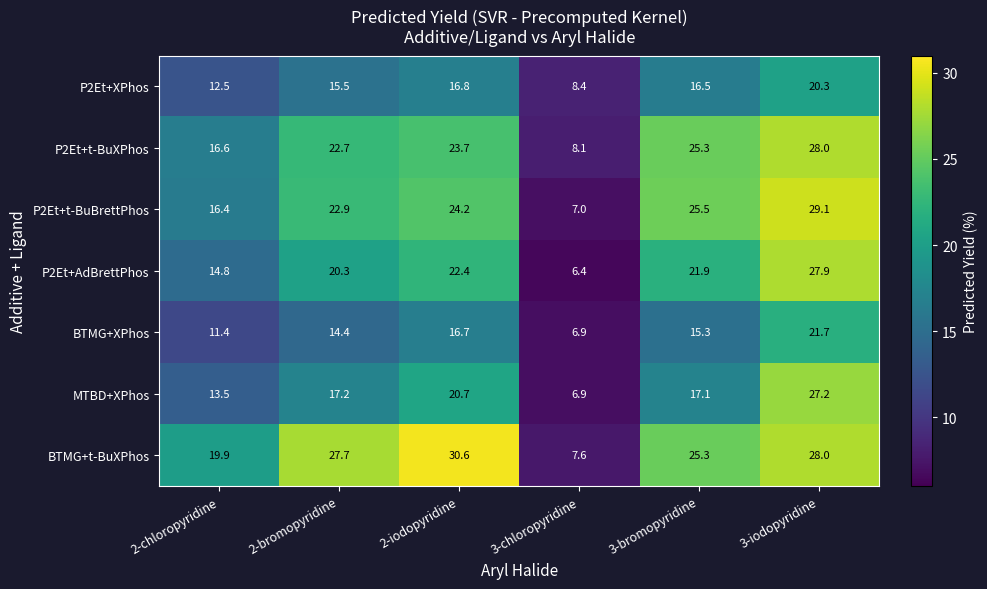

Rank the series at 2-iodopyridine from highest to lowest value.

BTMG+t-BuXPhos, P2Et+t-BuBrettPhos, P2Et+t-BuXPhos, P2Et+AdBrettPhos, MTBD+XPhos, P2Et+XPhos, BTMG+XPhos